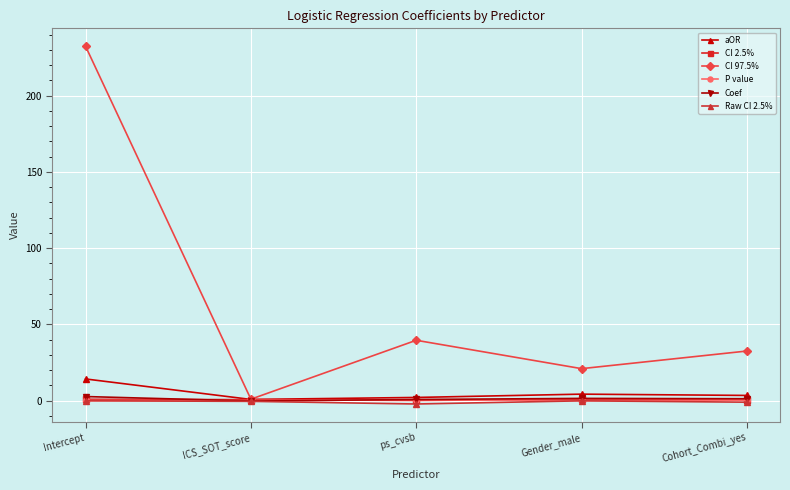

What is the highest value of the CI 2.5% series?

0.9